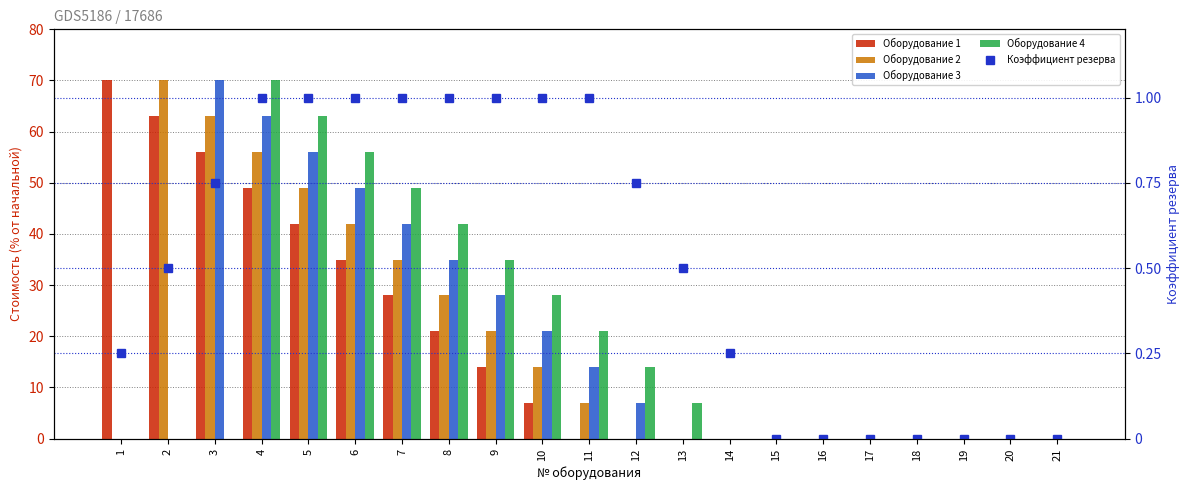

Which series has the largest range (max minus min)?

Оборудование 1